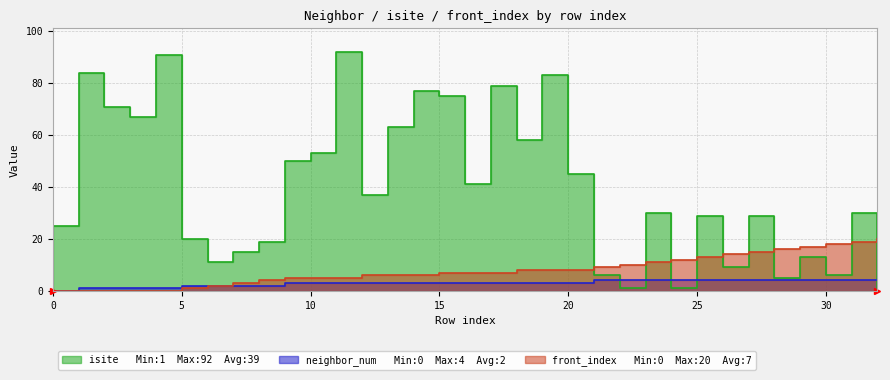

What is the difference between the isite values at 5 and 12?

17